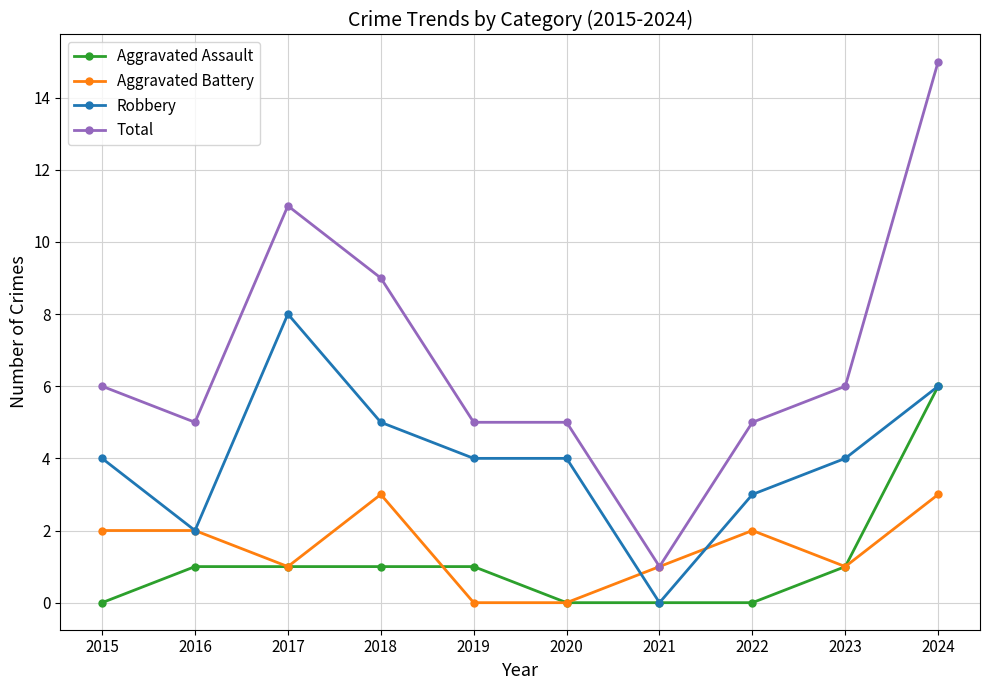

True or false: Aggravated Battery has more than 1 points higher than both neighbors.

True